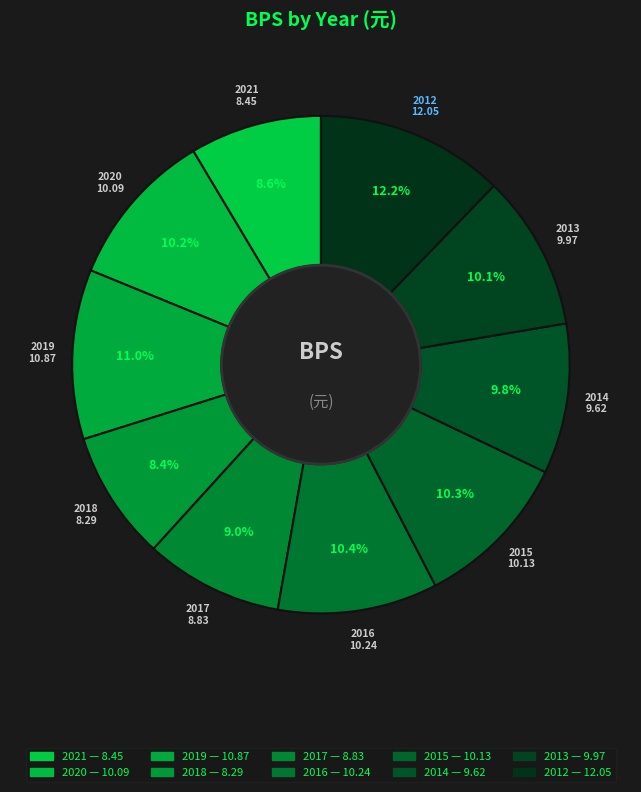

Count the number of slices in the pie.

10